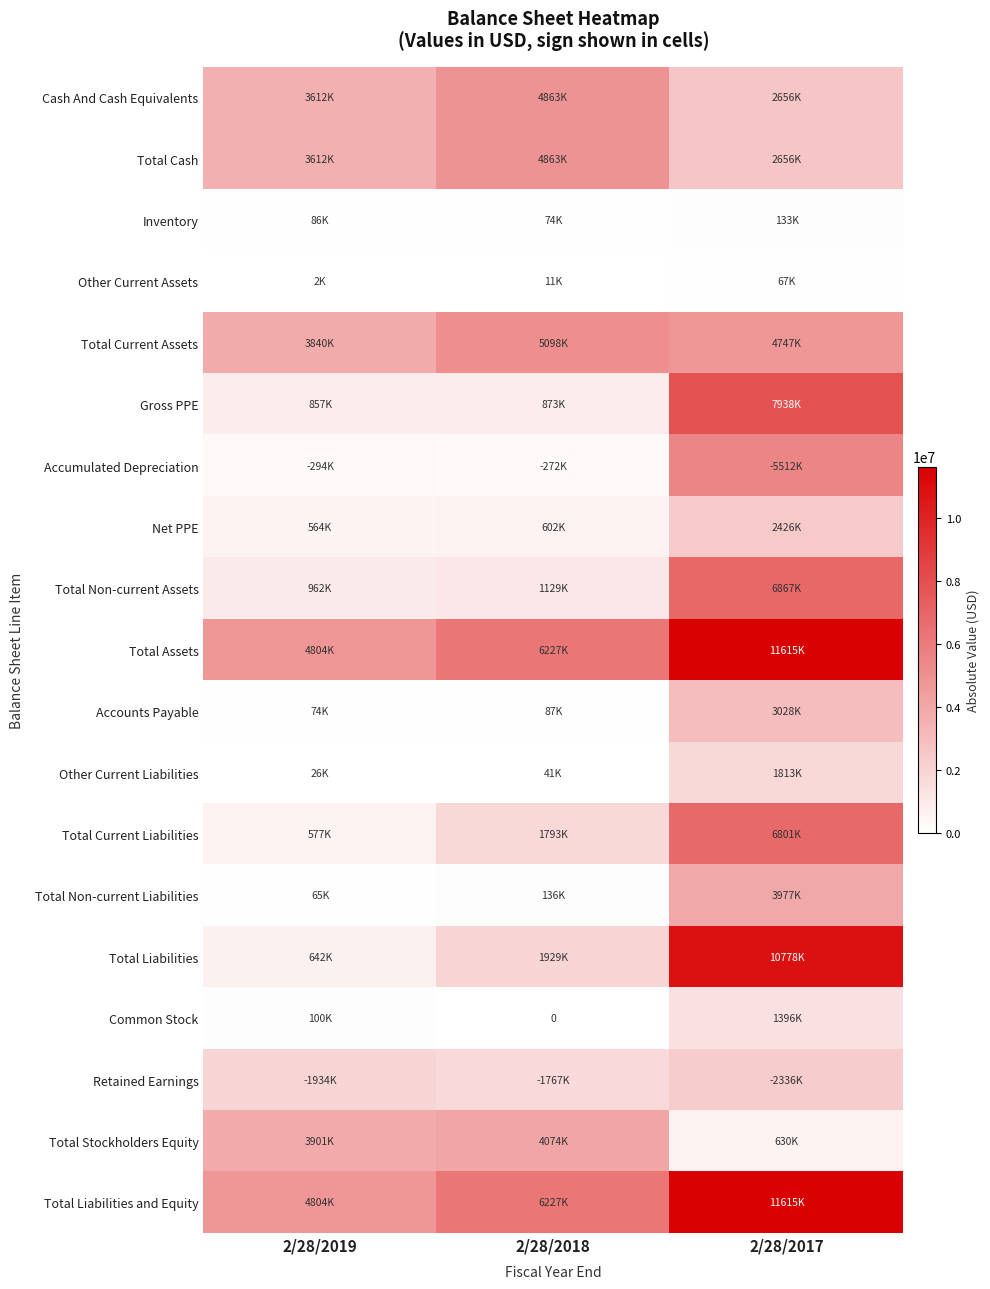

How many data points does each series have?

3